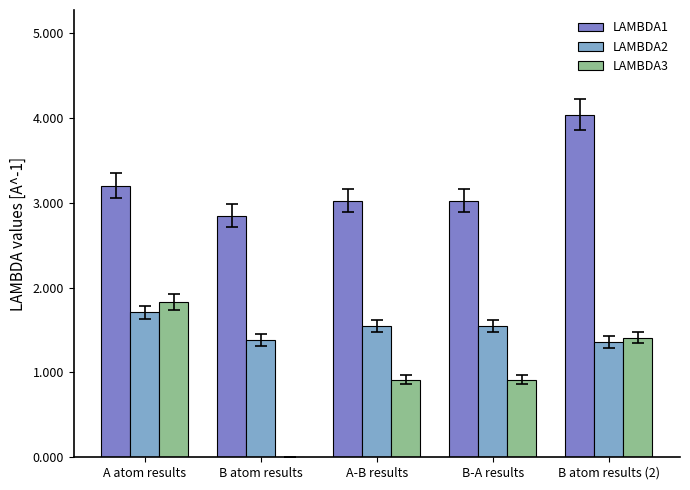

Between A atom results and B-A results, which series saw the biggest shift?

LAMBDA3